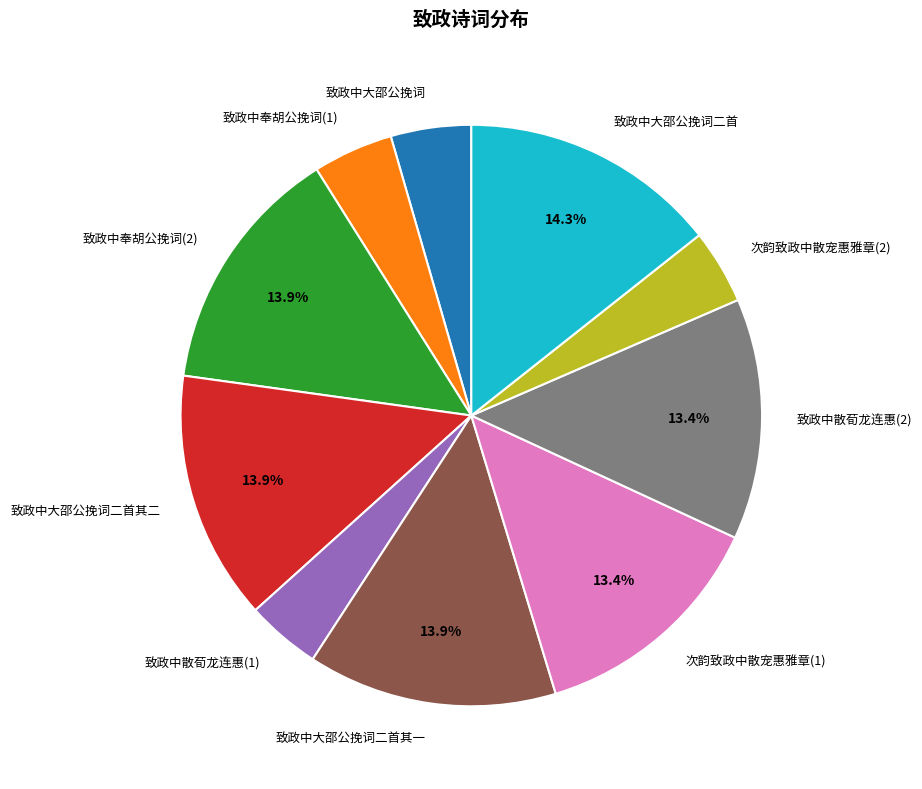

What is the ratio of the value at 致政中奉胡公挽词(2) to the value at 致政中大邵公挽词二首其二?

1.0